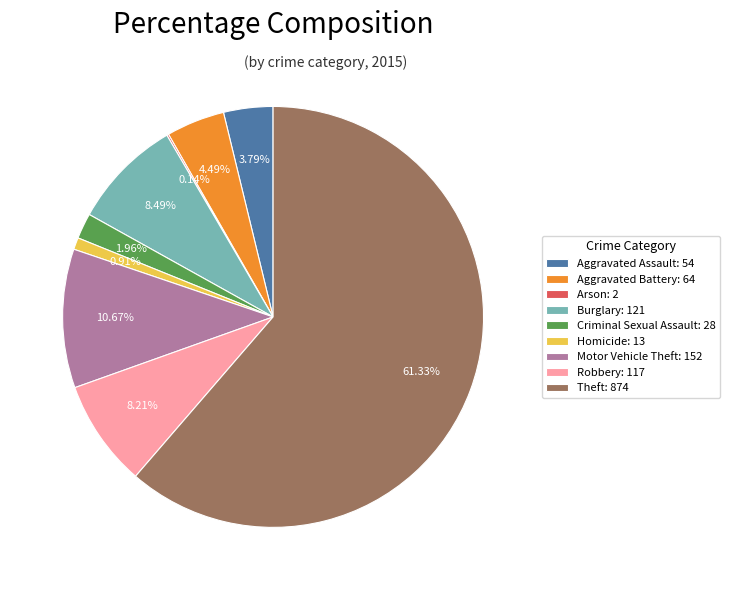

Does any single category account for the majority?

Yes